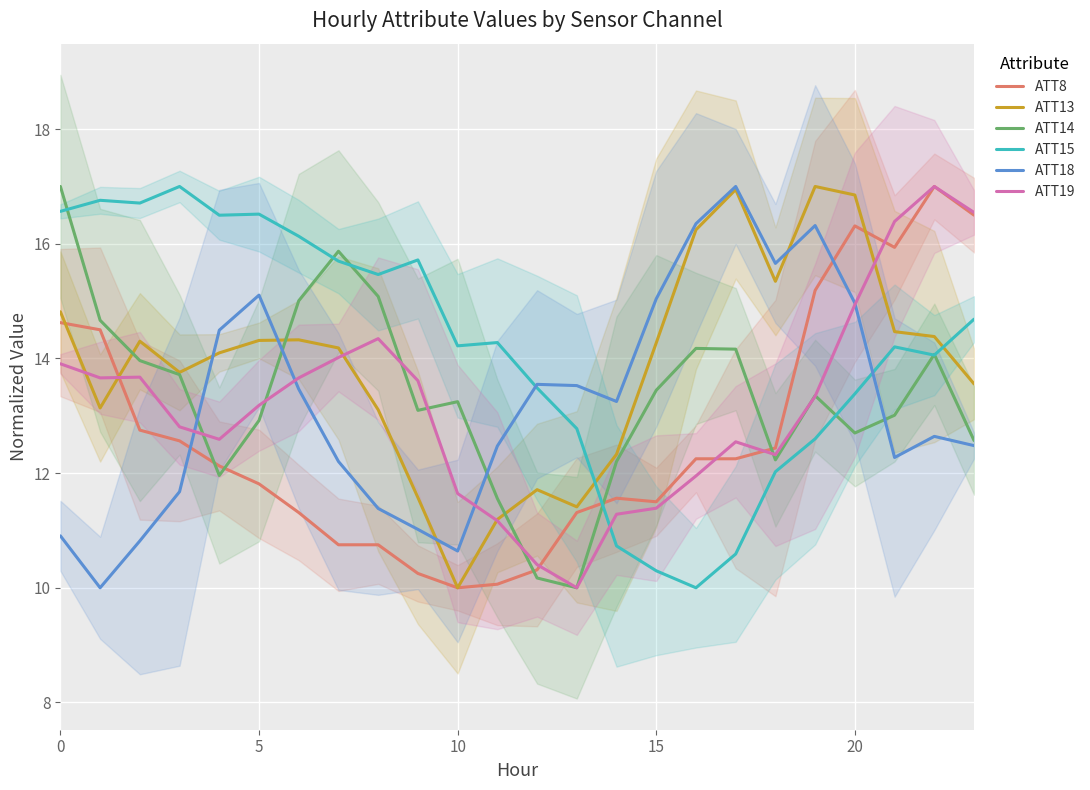

Is it true that ATT8 equals 3.8 at 20?

False